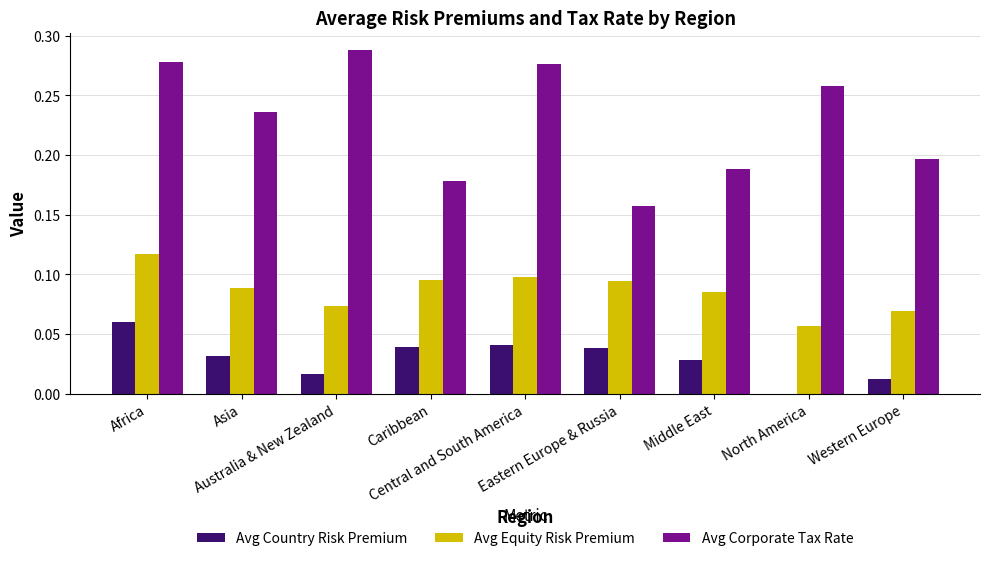

List the series in order of their peak value, lowest first.

Avg Country Risk Premium, Avg Equity Risk Premium, Avg Corporate Tax Rate